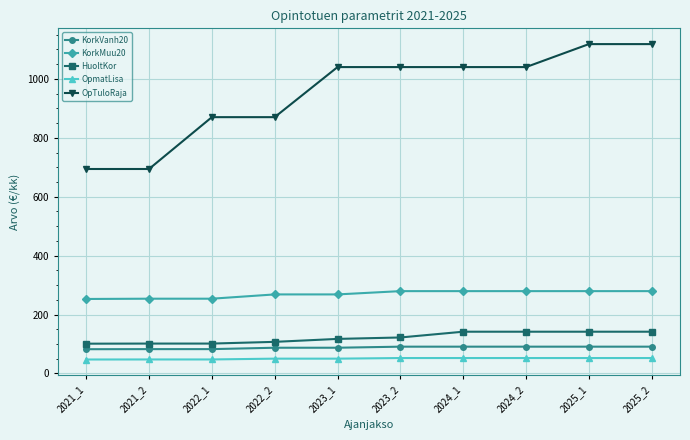

What is the value of the HuoltKor point at the 4th from the left?

107.2